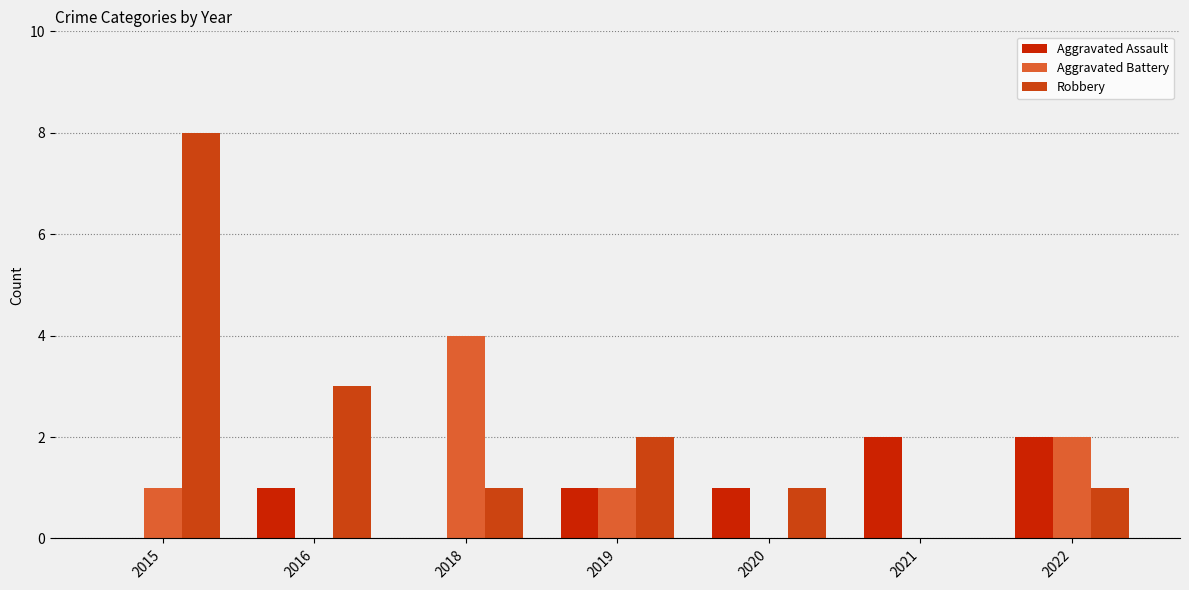

Rank the series by their maximum value, from lowest to highest.

Aggravated Assault, Aggravated Battery, Robbery